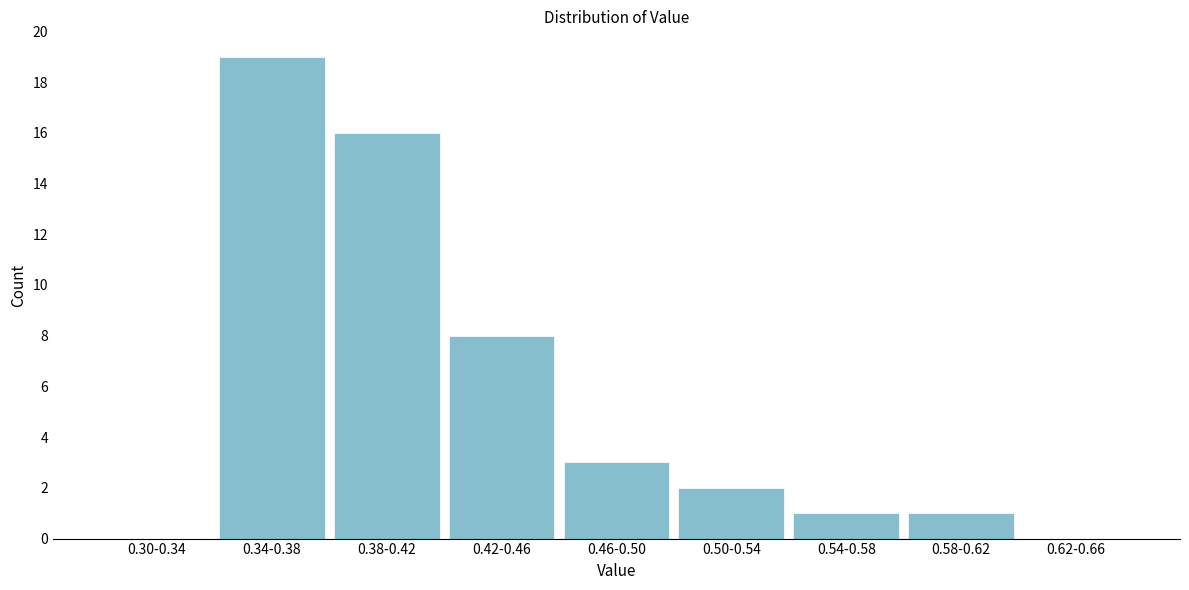

Reading left to right, transcribe all the data shown in this chart.

0.30-0.34=0	0.34-0.38=19	0.38-0.42=16	0.42-0.46=8	0.46-0.50=3	0.50-0.54=2	0.54-0.58=1	0.58-0.62=1	0.62-0.66=0